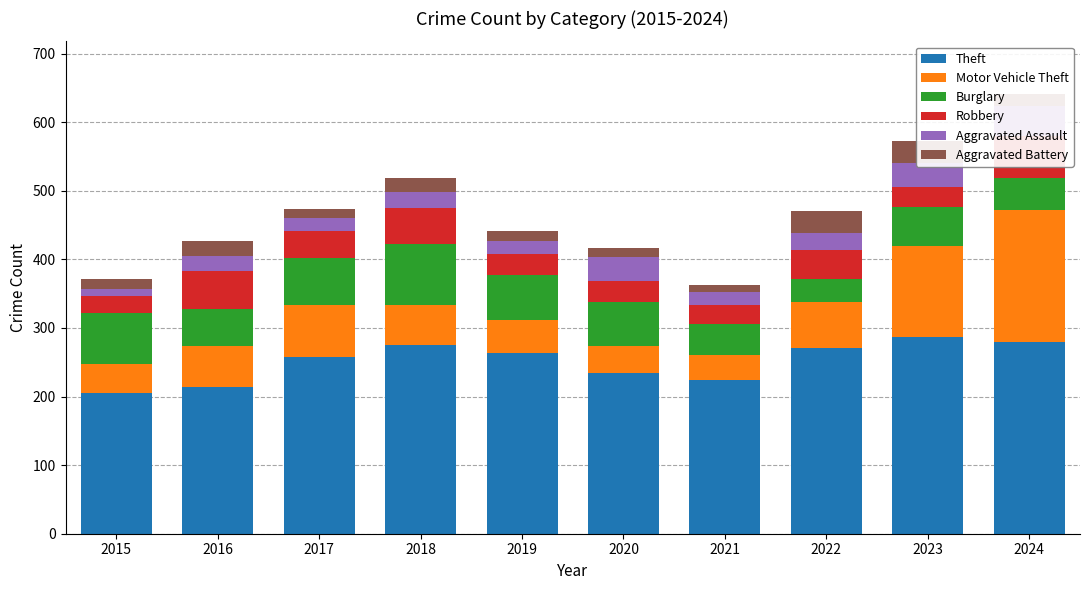

Between 2023 and 2020, which is larger?

2023